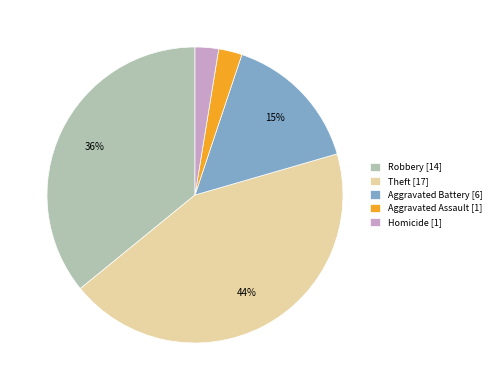

Combined, do Aggravated Battery [6] and Aggravated Assault [1] account for over 50%?

No